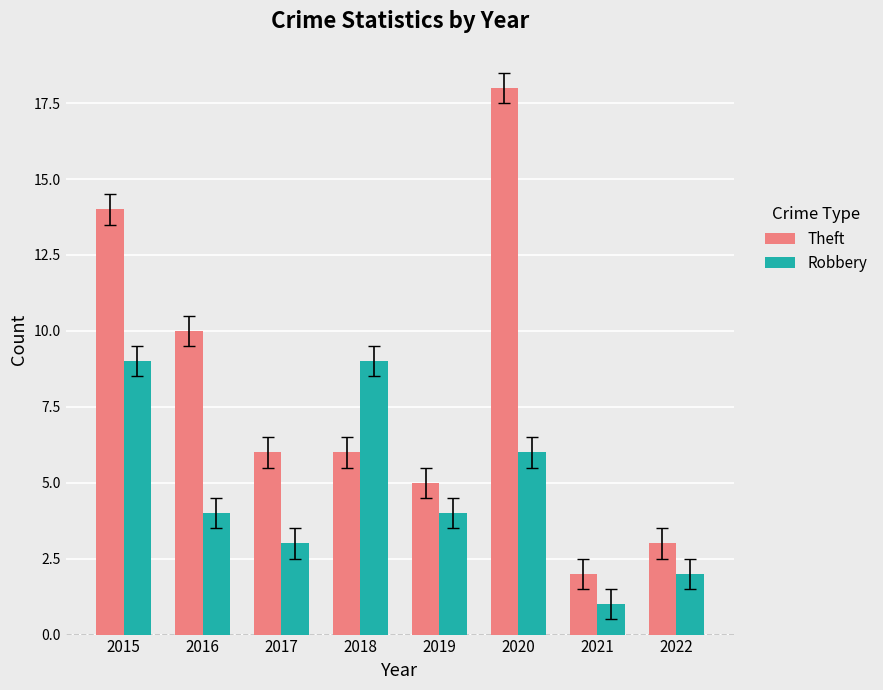

The value of Robbery at 2017 is 3. True or false?

True